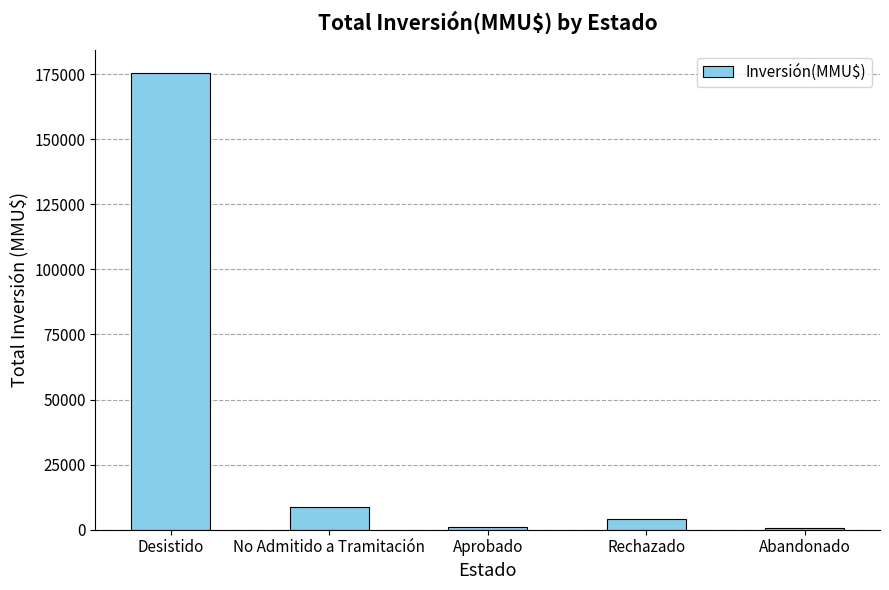

The chart shows a value of 8856 at No Admitido a Tramitación. True or false?

True